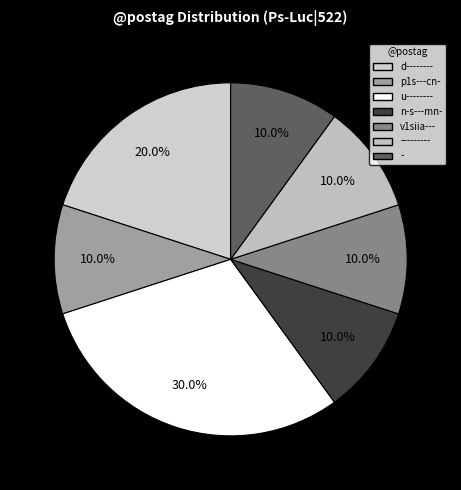

Is there a majority slice in this chart?

No